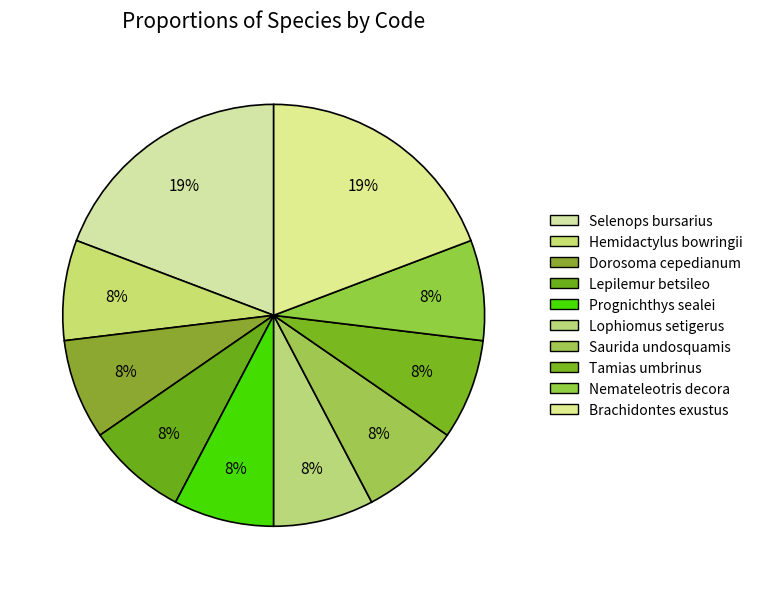

Does Brachidontes exustus represent more than half of the total?

No